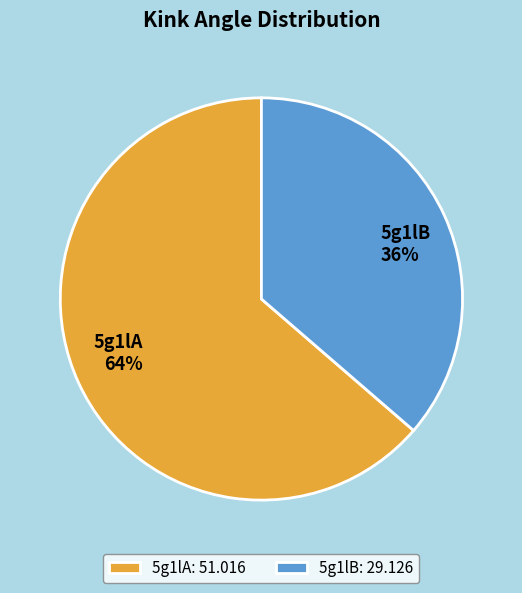

Which slice is the smallest?

5g1lB